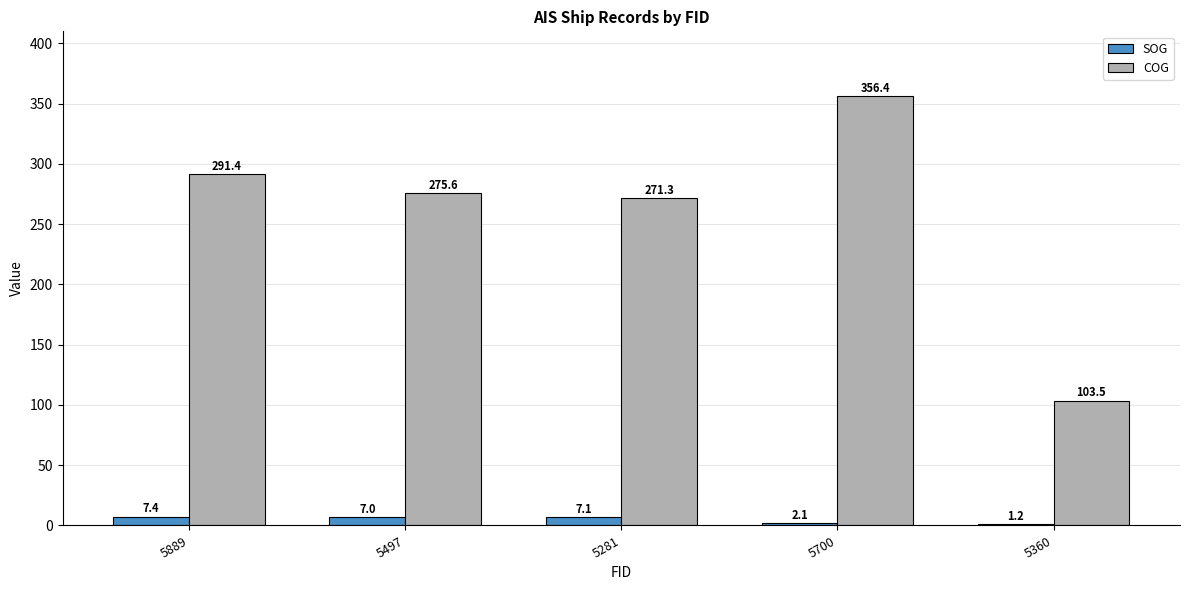

Which label corresponds to the largest value in the chart?

5700